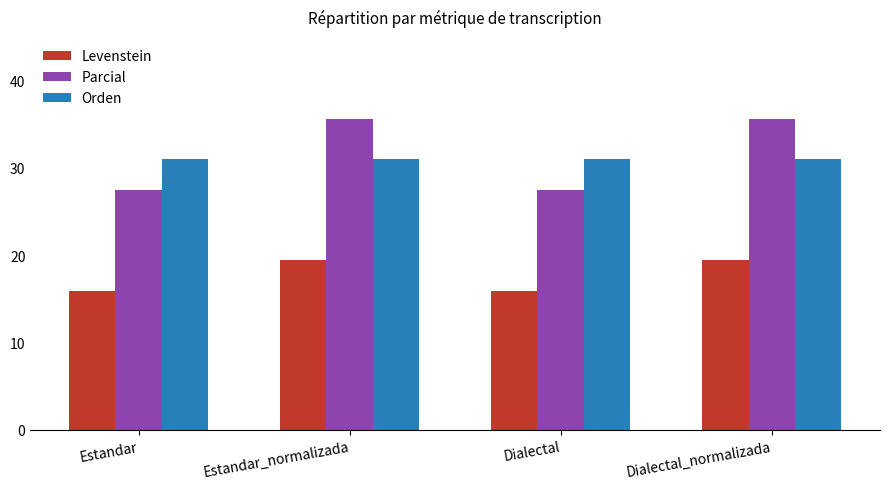

Is the value of Parcial at Dialectal greater than the value of Levenstein at Dialectal?

Yes